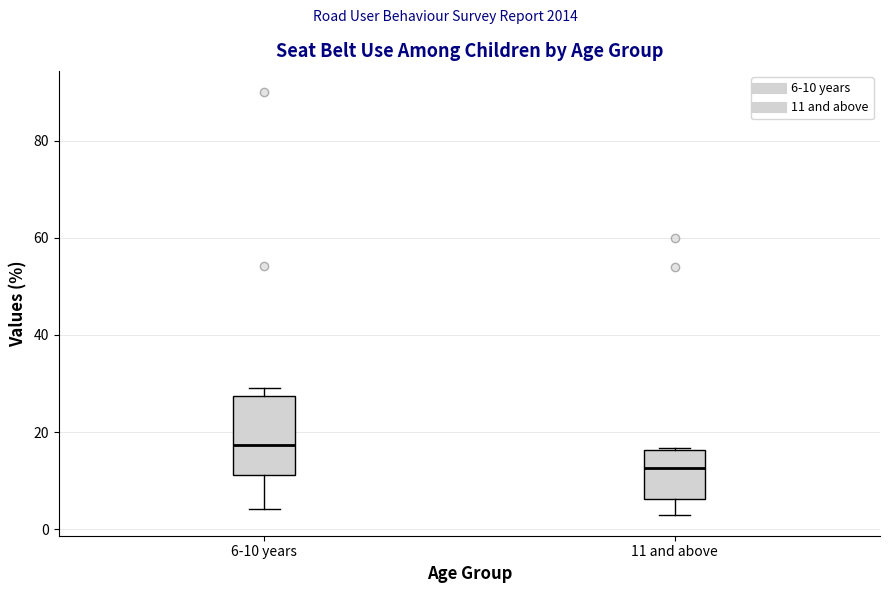

Comparing the boxes themselves (not the whiskers), which one is the tallest?

6-10 years